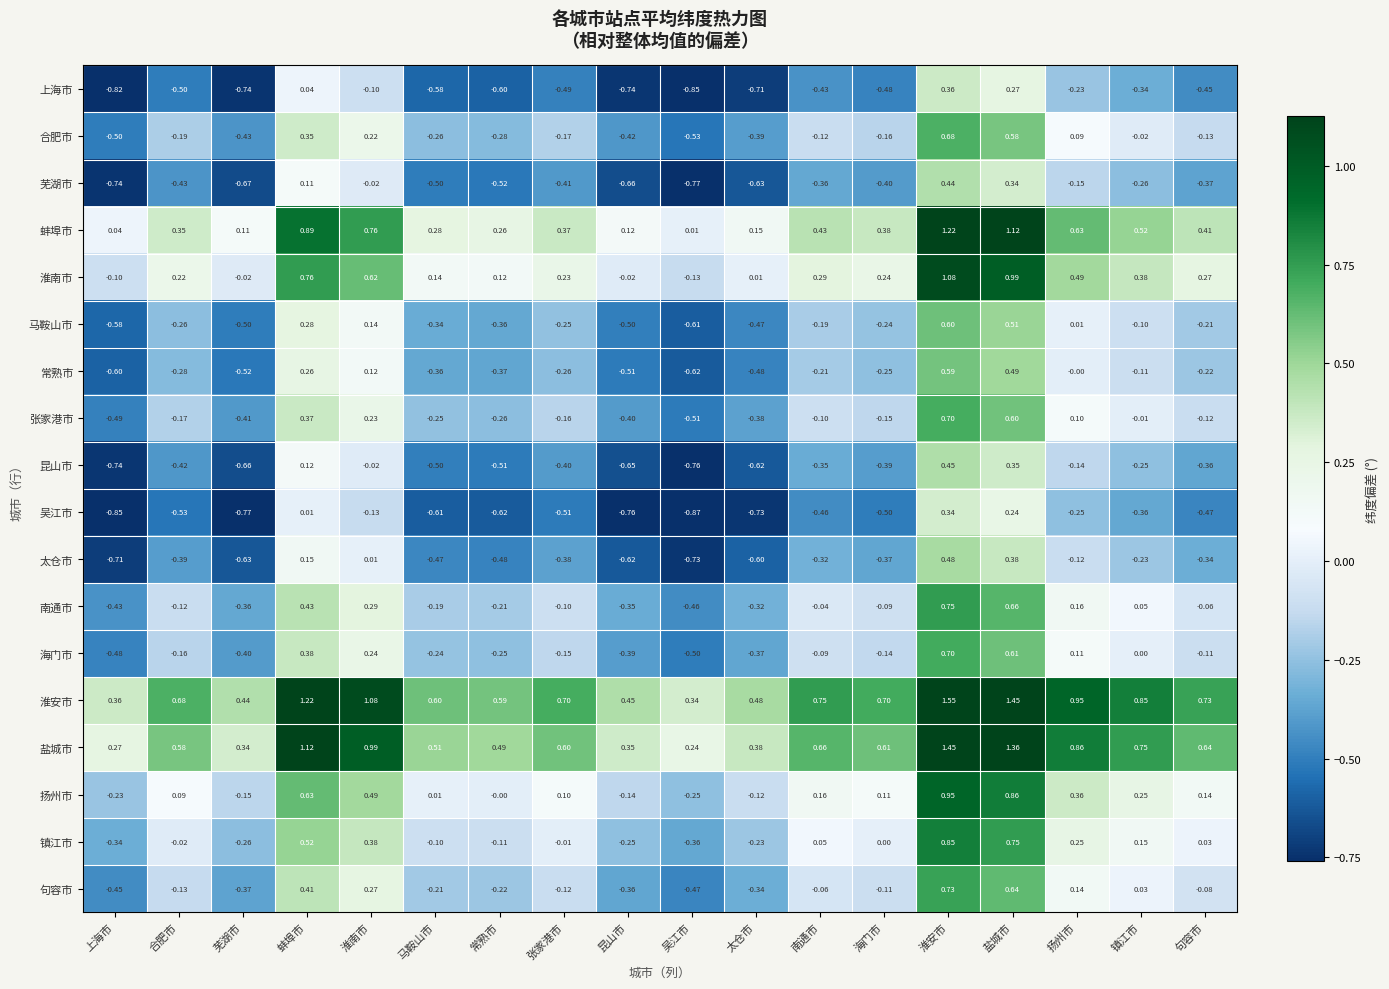

At which label does 昆山市 first exceed 0?

蚌埠市